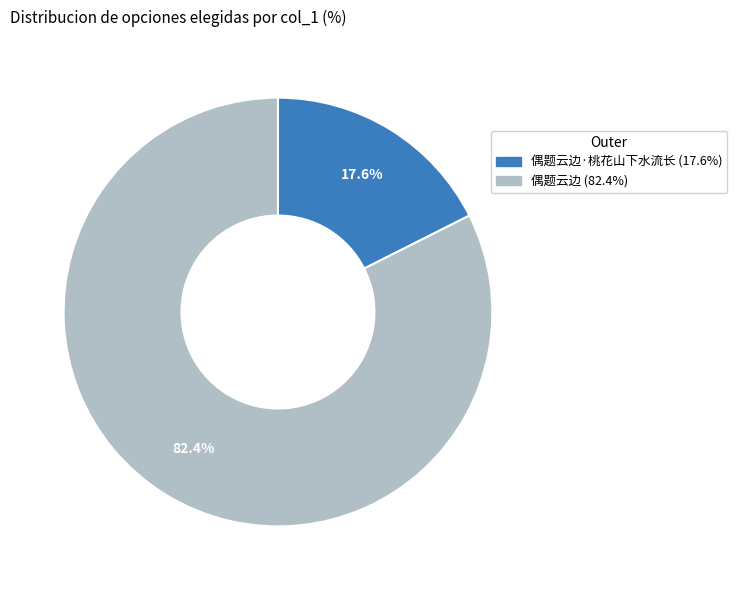

Is there a majority slice in this chart?

Yes